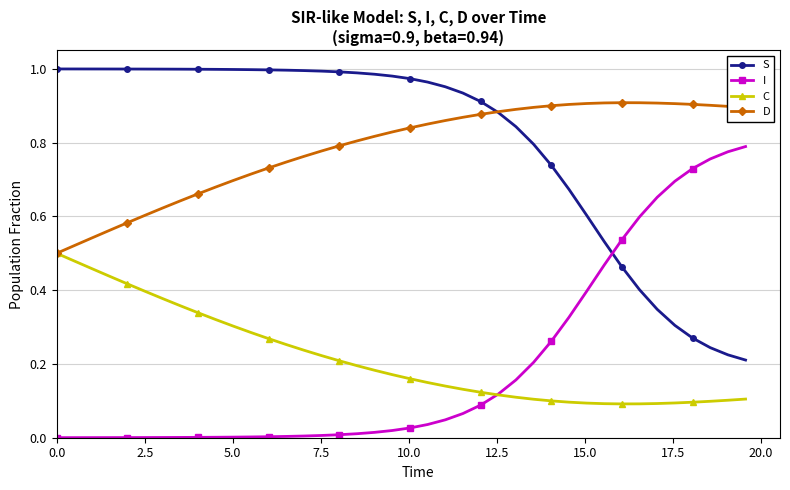

True or false: I and D cross at least once.

False